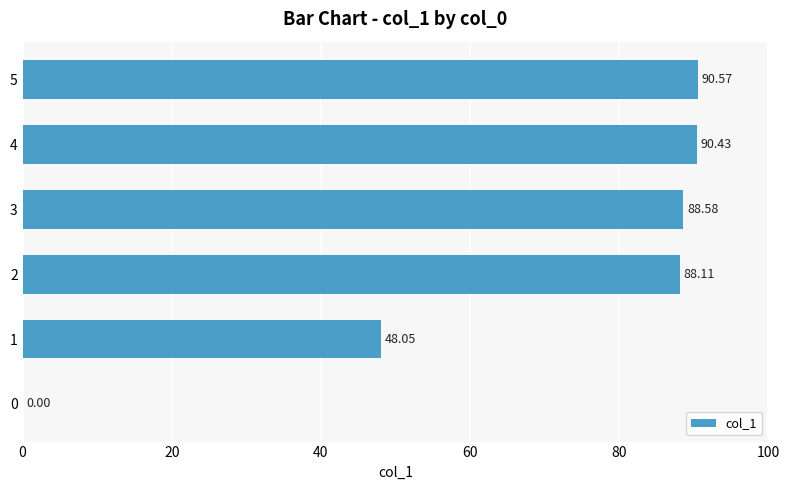

Which has a higher value, 3 or 0?

3